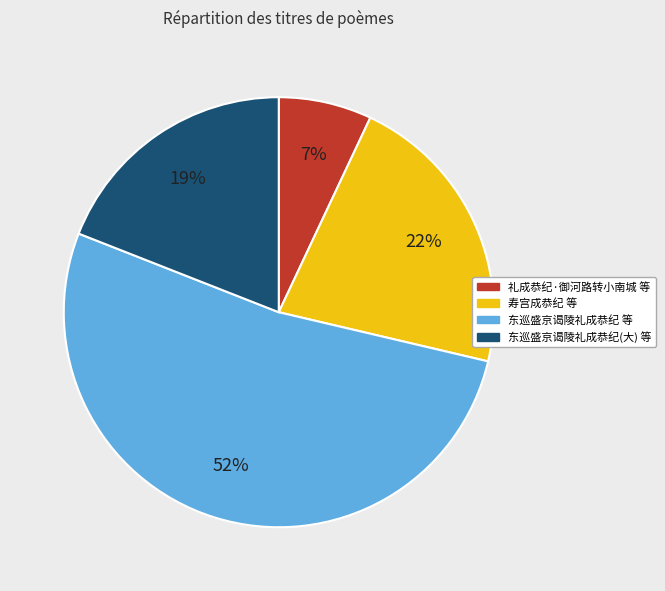

Does any single category account for the majority?

Yes